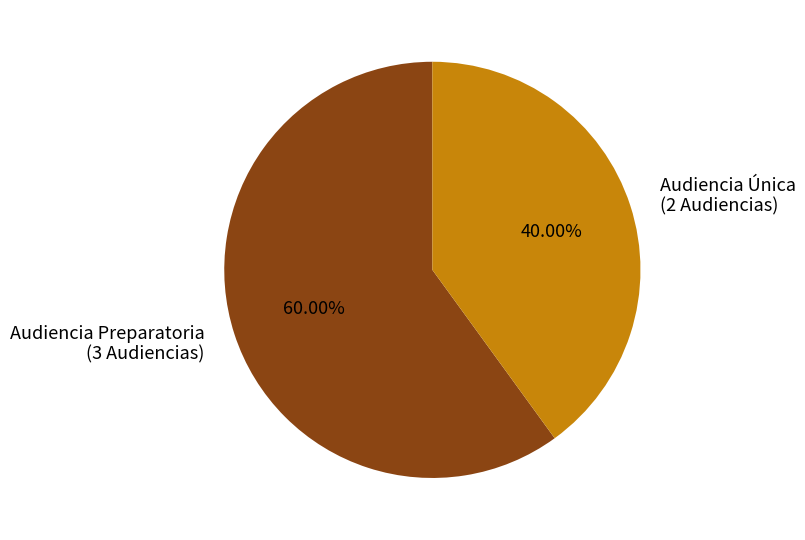

The Audiencia Preparatoria slice represents 46% of the pie. True or false?

False